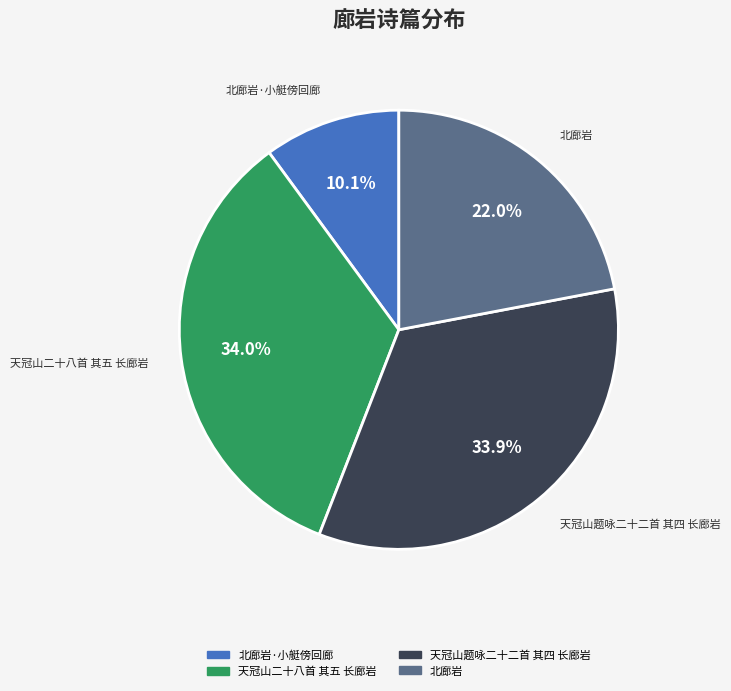

Does any single category account for the majority?

No